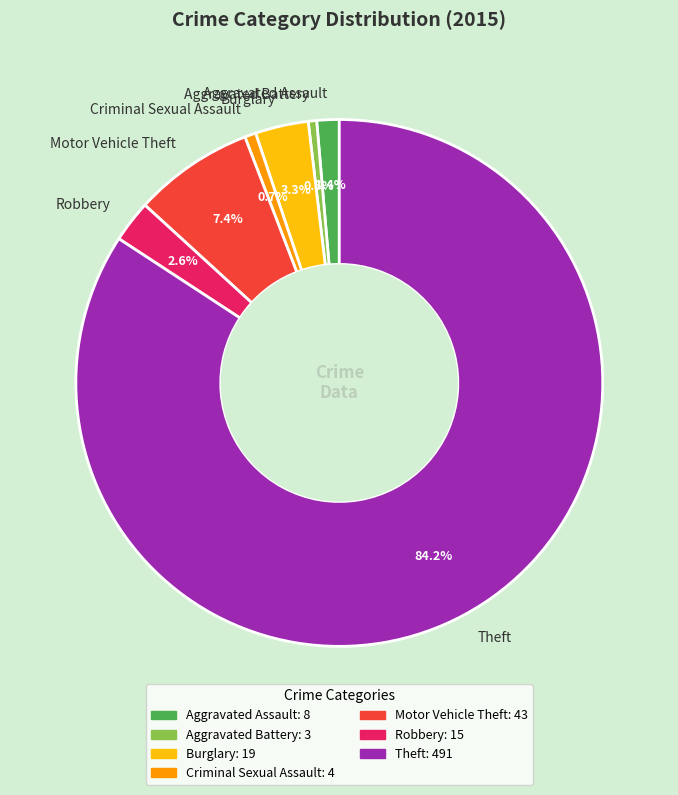

To the nearest percent, what is the difference between the Robbery and Burglary slice percentages?

1%